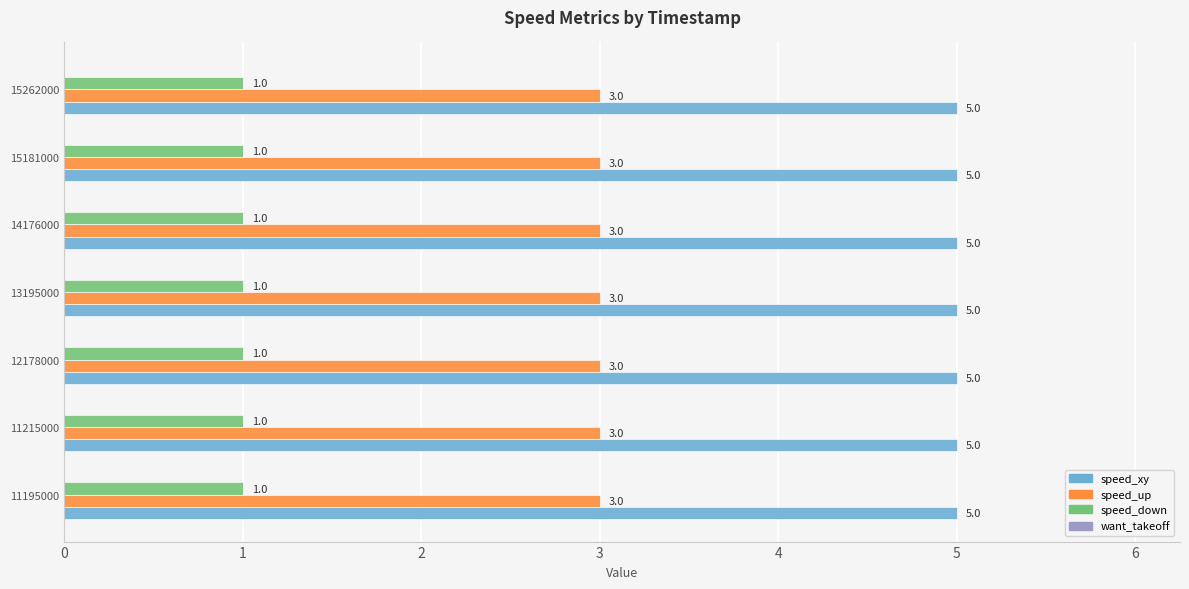

Rank the series by their average value, from highest to lowest.

speed_xy, speed_up, speed_down